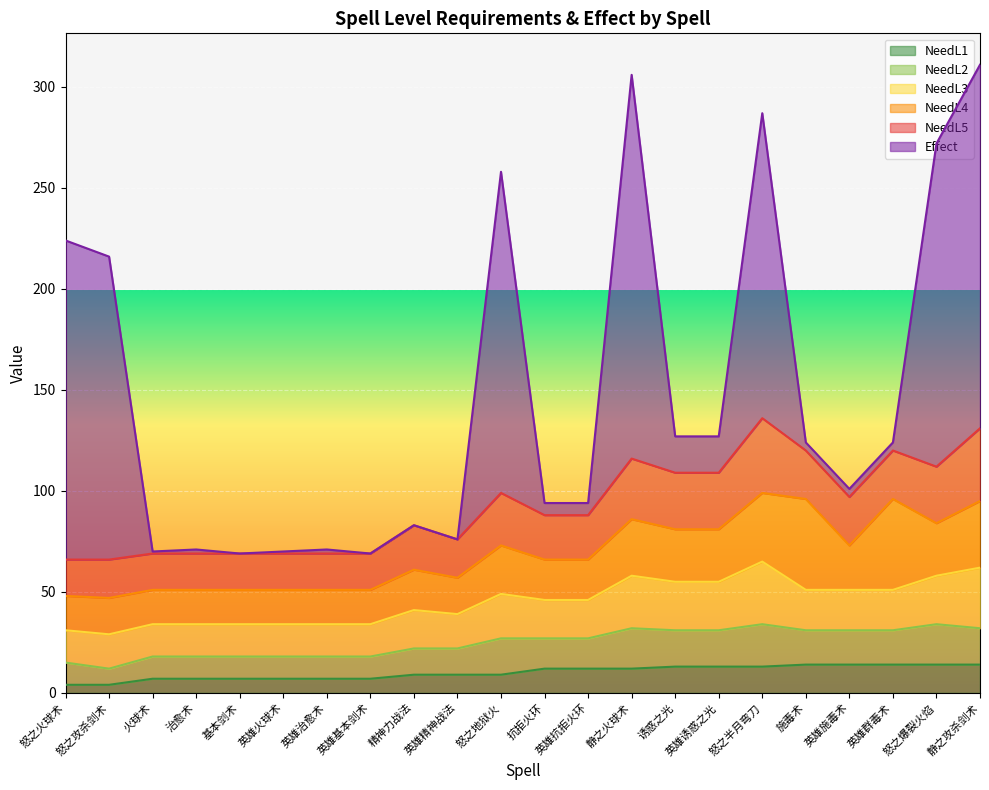

What is the value of the NeedL3 point at the 17th from the left?

31